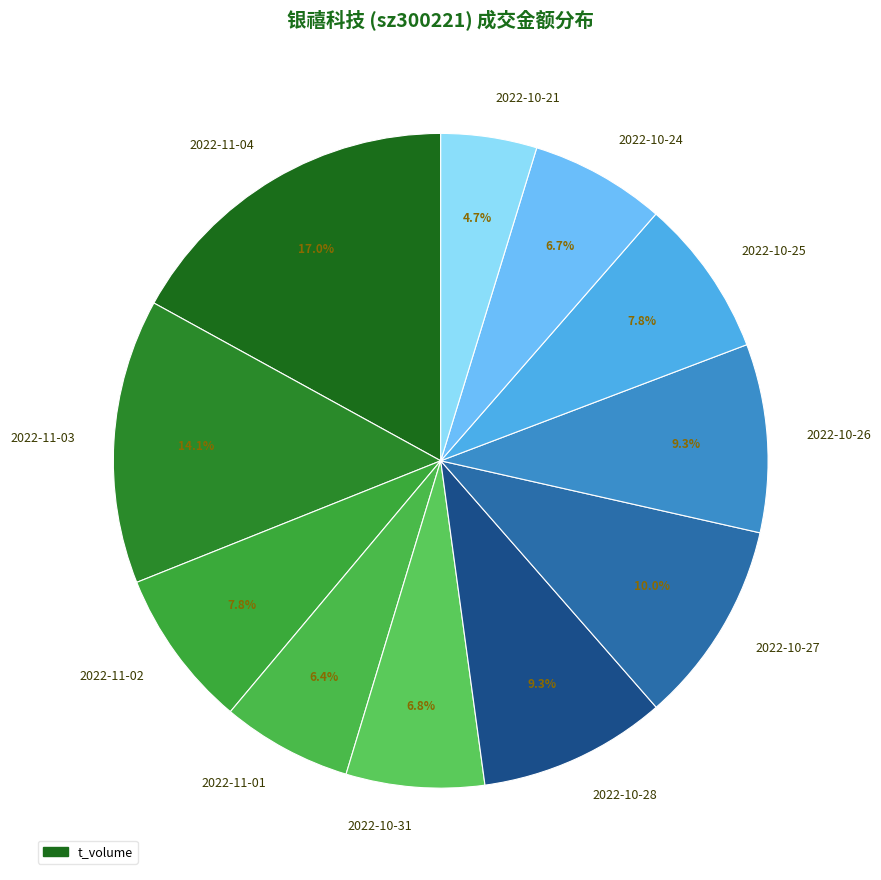

How many segments does this pie chart have?

11